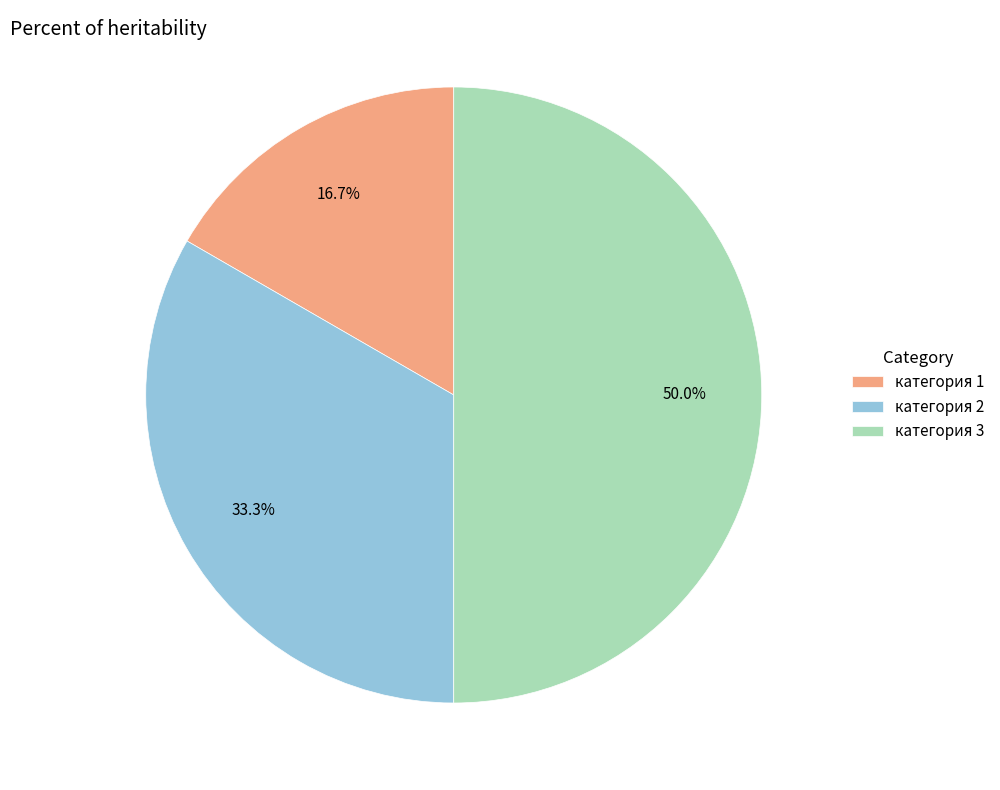

What percentage is the категория 1 slice, to the nearest percent?

17%